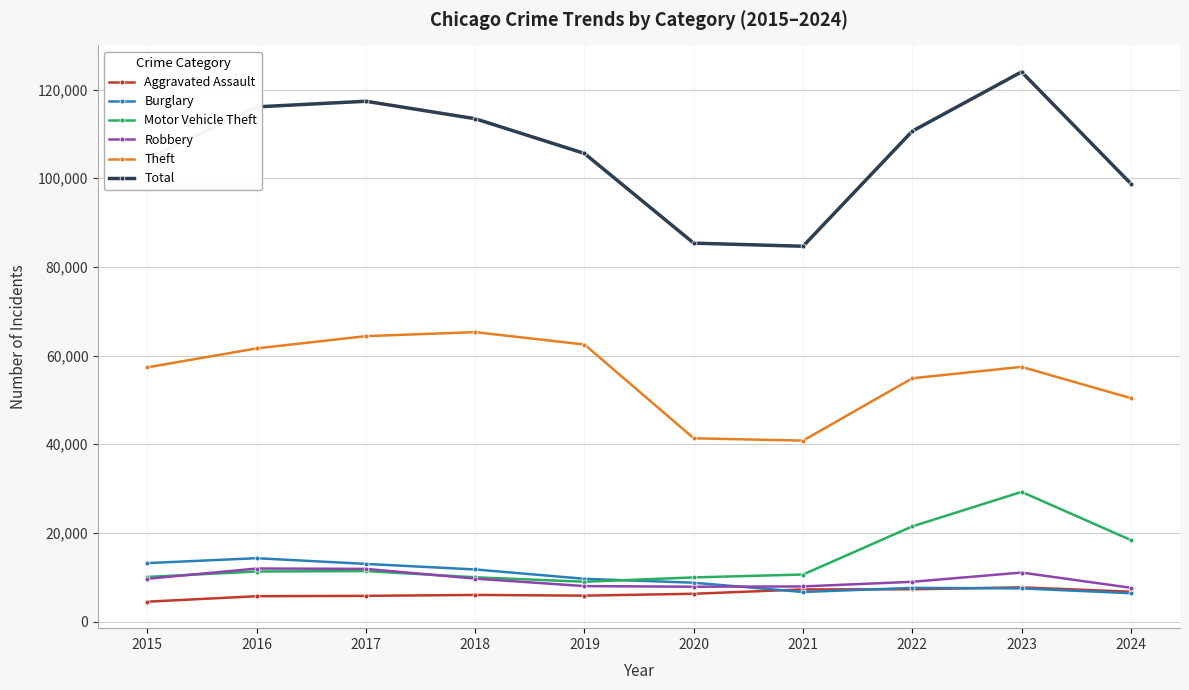

True or false: Total and Aggravated Assault cross at least once.

False